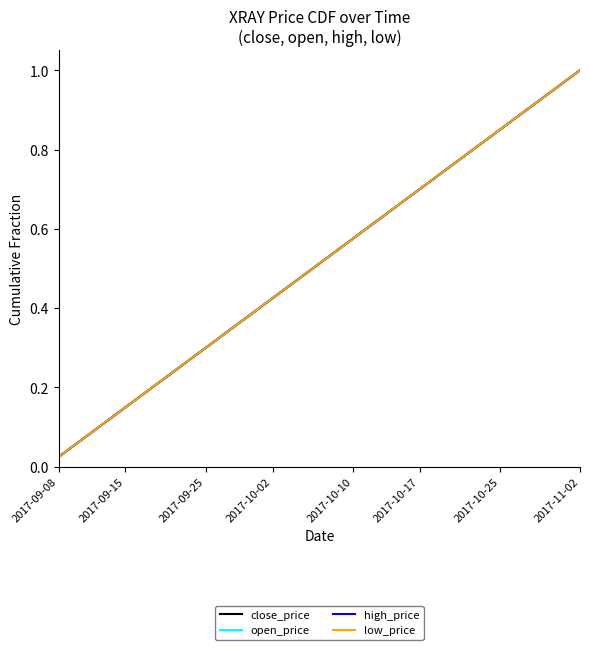

Does the chart have visible grid lines?

No